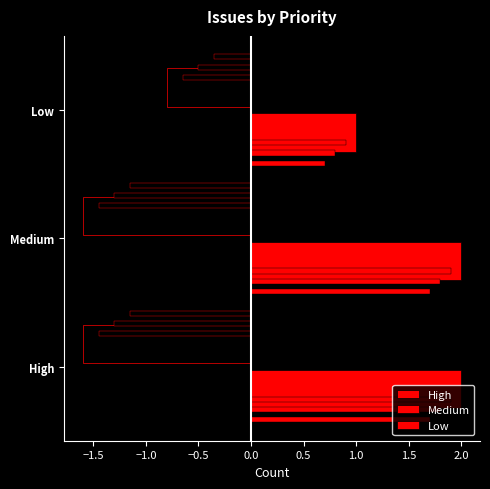

What is the value of the 2nd bar from the left?

2